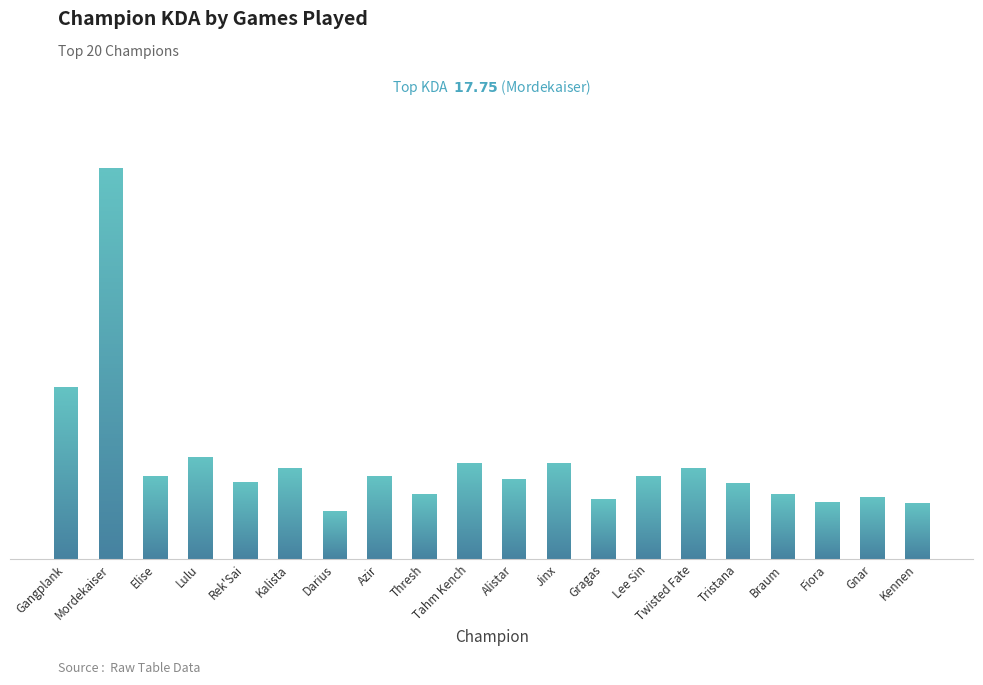

List the labels in order of value, largest first.

Mordekaiser, Gangplank, Lulu, Jinx, Tahm Kench, Twisted Fate, Kalista, Lee Sin, Elise, Azir, Alistar, Rek'Sai, Tristana, Thresh, Braum, Gnar, Gragas, Fiora, Kennen, Darius